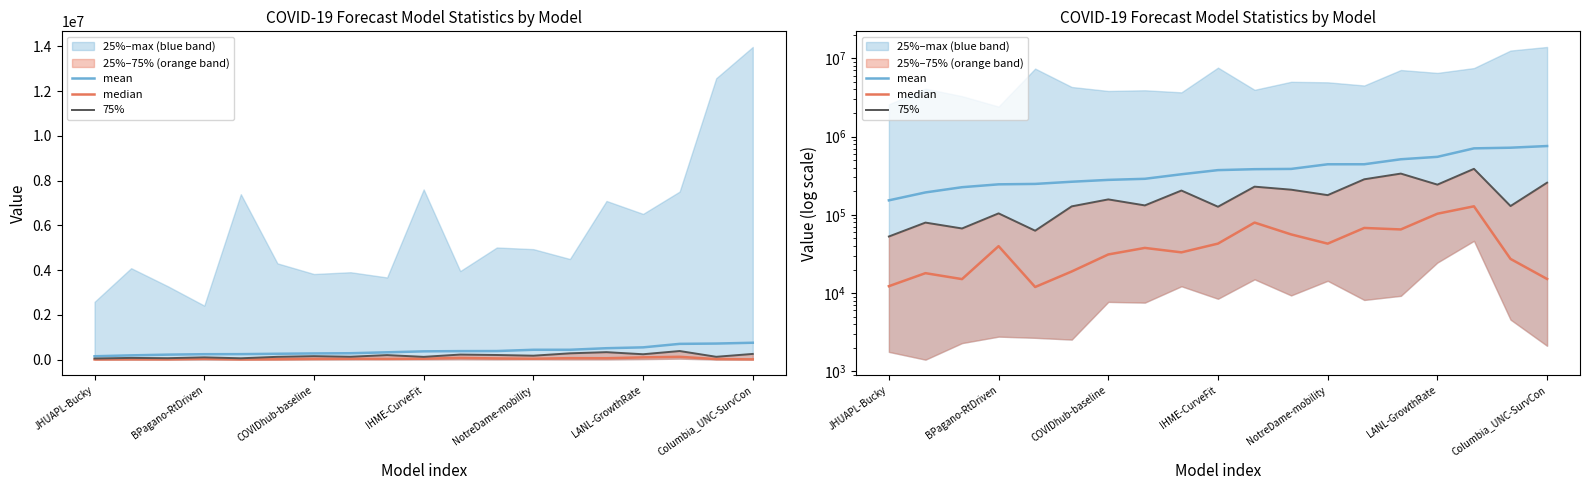

At which category does median reach its first local peak?

BPagano-RtDriven